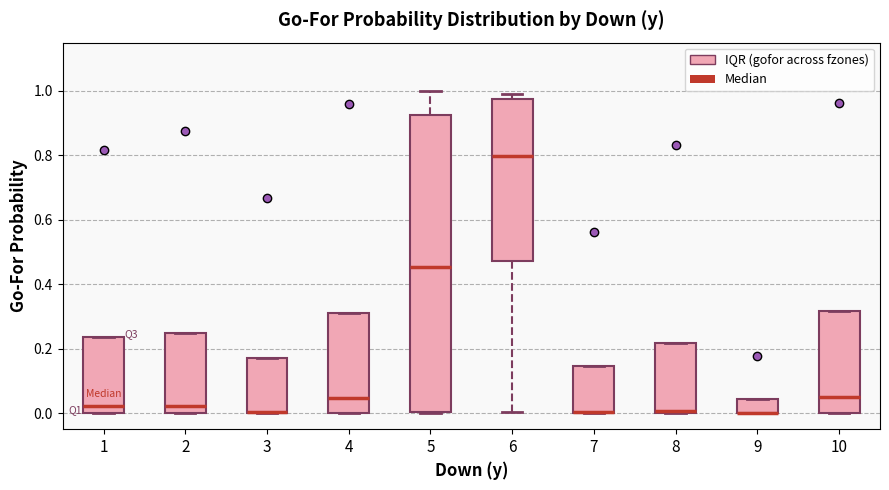

Where is the lower edge of the box at x = 8 on the y-axis? The values are not printed on the chart, so give them approximately, as read against the axis.

0.00